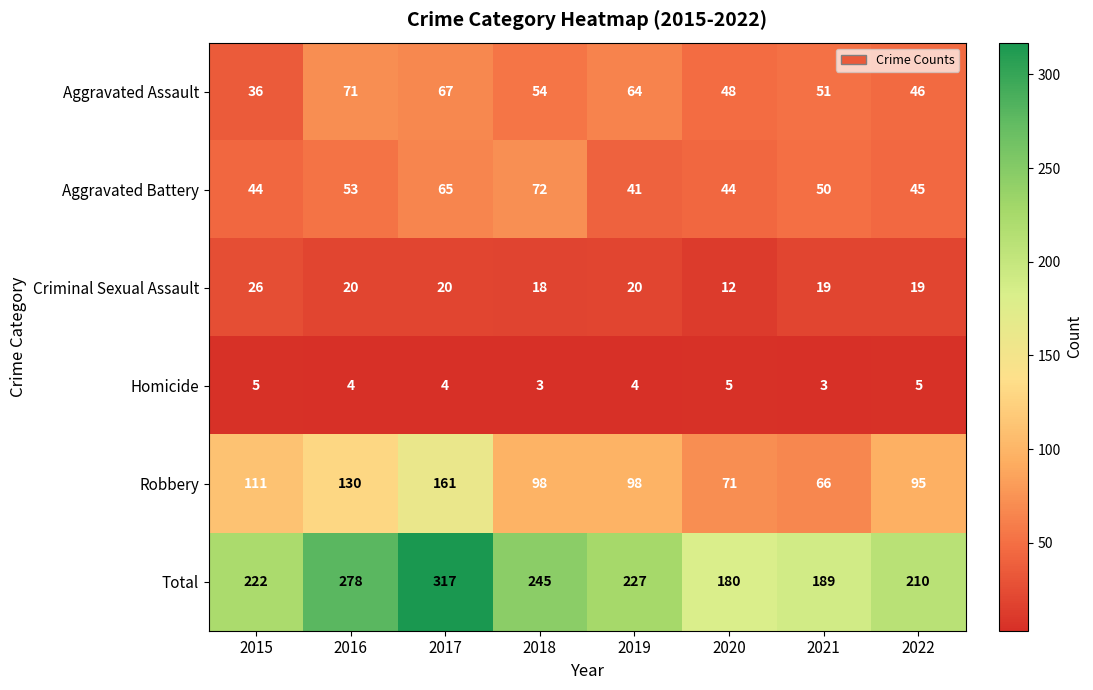

What is the difference between the second highest and second lowest values in the Aggravated Assault series?

21